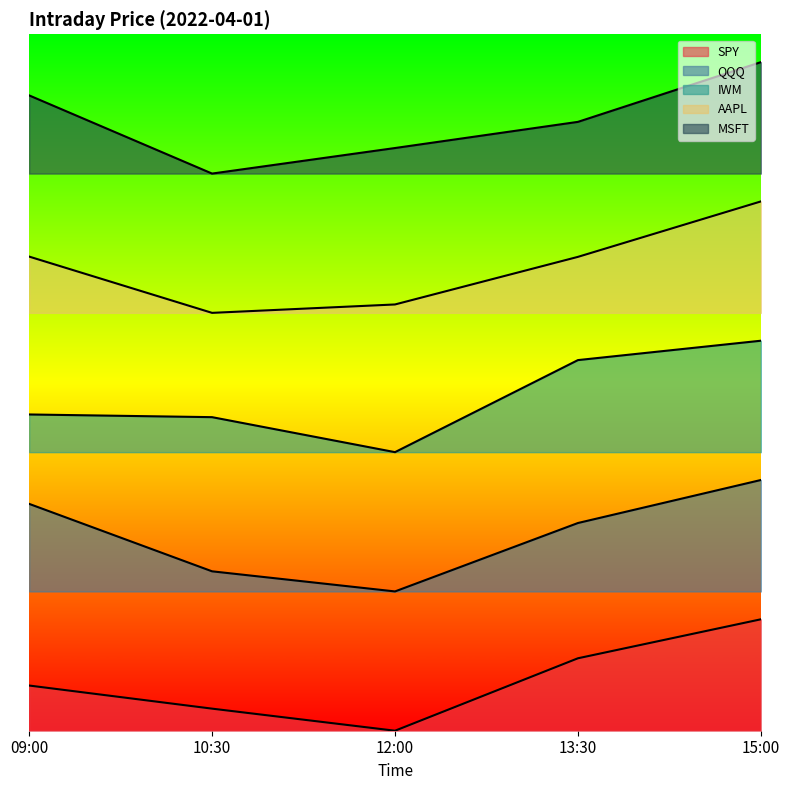

Reading left to right, transcribe all the data shown in this chart.

SPY: 32.4	15.9	0.0	52.0	80.0
QQQ: 162.9	114.4	100.0	149.1	180.0
IWM: 227.1	225.1	200.0	266.1	280.0
AAPL: 340.4	300.0	306.0	340.2	380.0
MSFT: 456.1	400.0	418.3	437.1	480.0